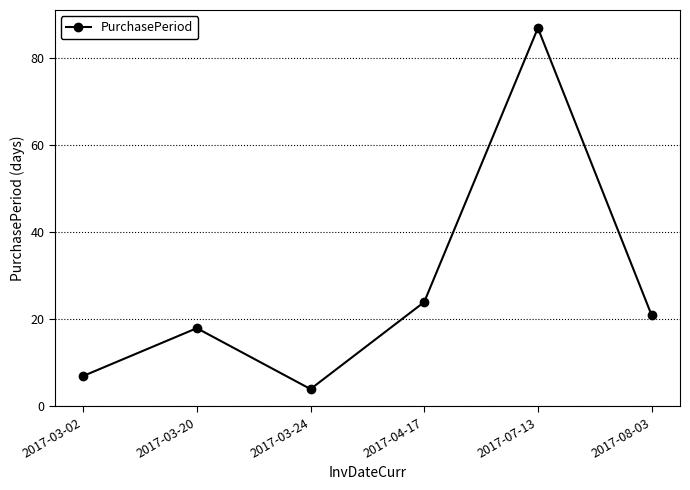

What is the difference between the maximum and minimum values?

83